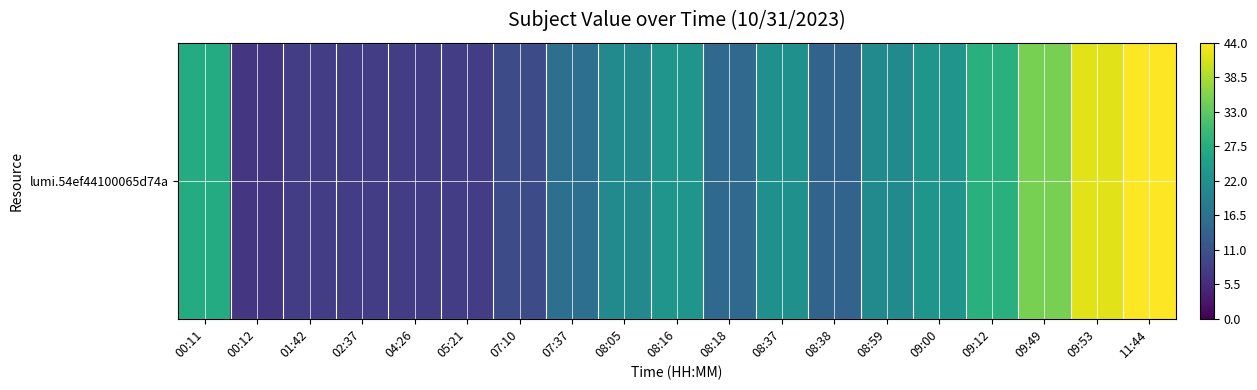

List the labels in order of value, smallest first.

00:12, 01:42, 02:37, 04:26, 05:21, 07:10, 08:38, 08:18, 07:37, 08:05, 08:59, 08:37, 08:16, 09:00, 00:11, 09:12, 09:49, 09:53, 11:44